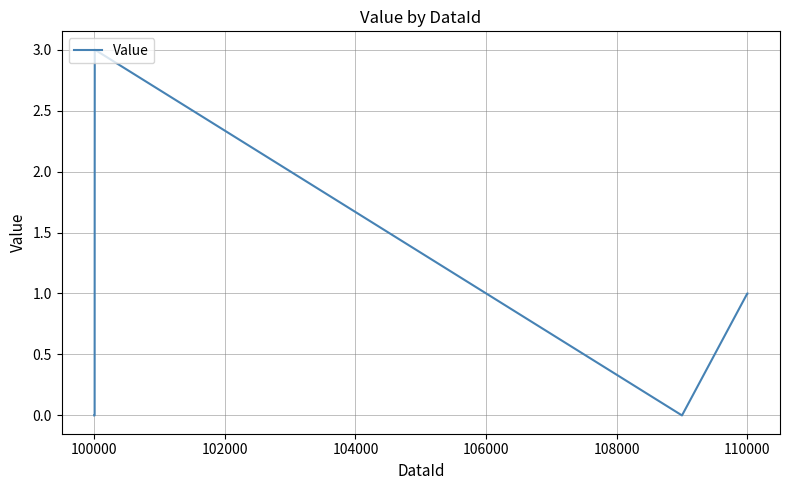

What is the difference between the maximum and minimum values?

3